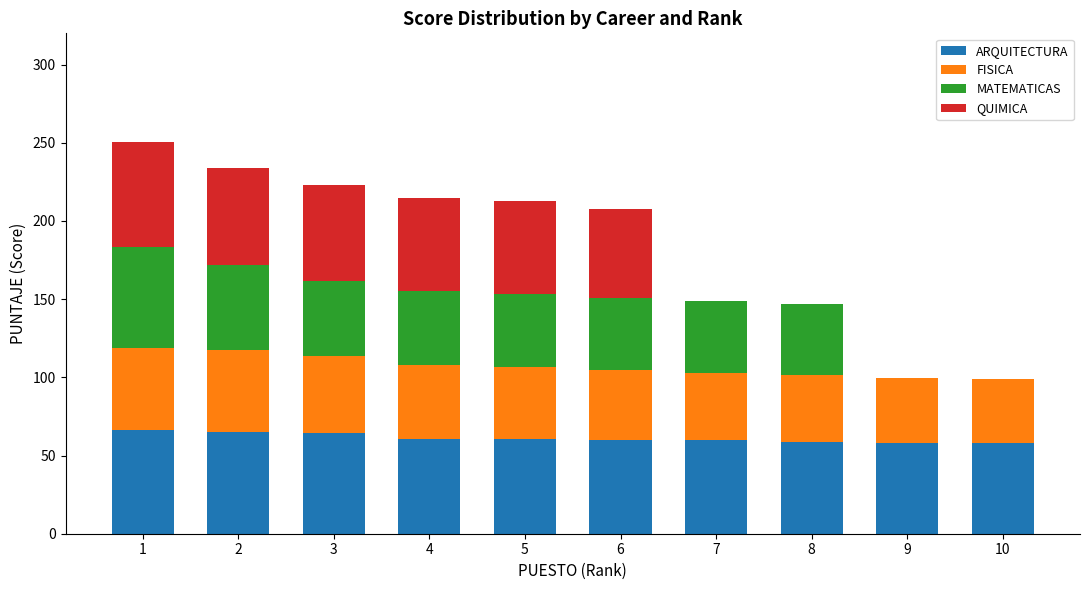

Count the number of data series in this chart.

4